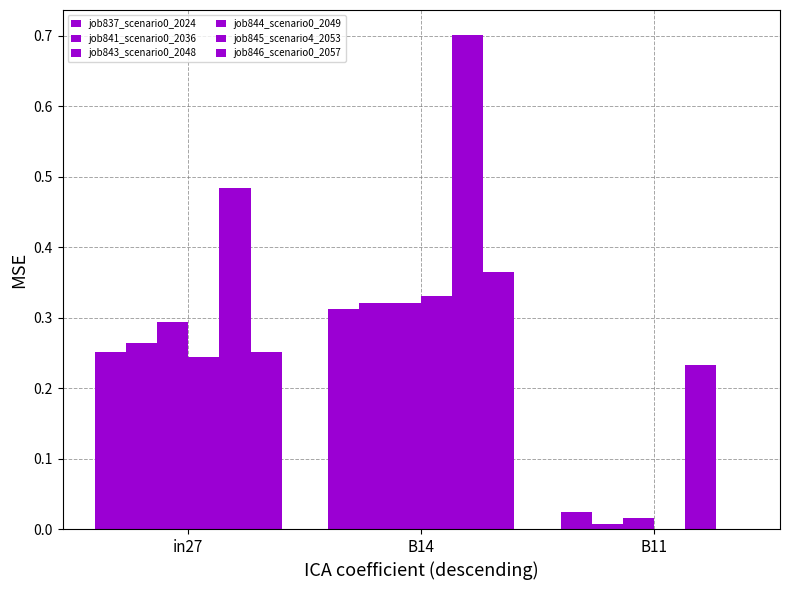

How many groups of bars are there?

3